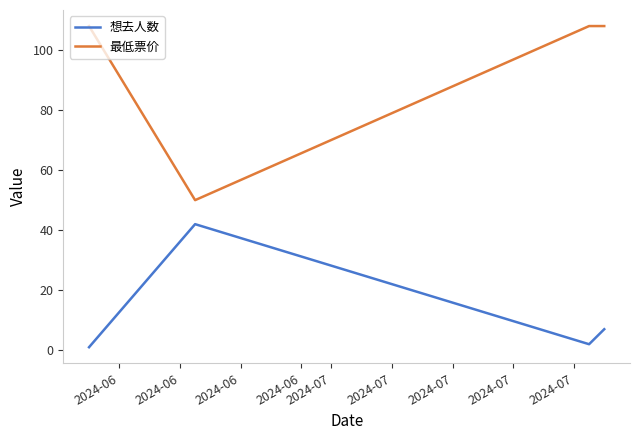

Which series has the largest total across all categories?

最低票价